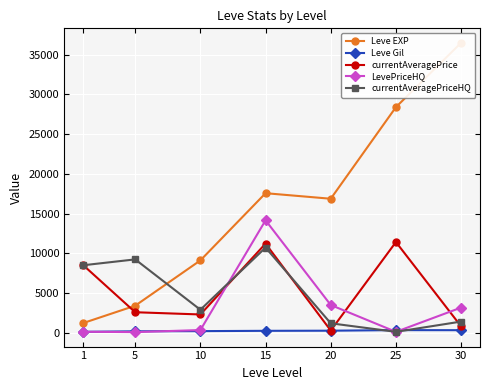

Between 5 and 25, which is larger?

25